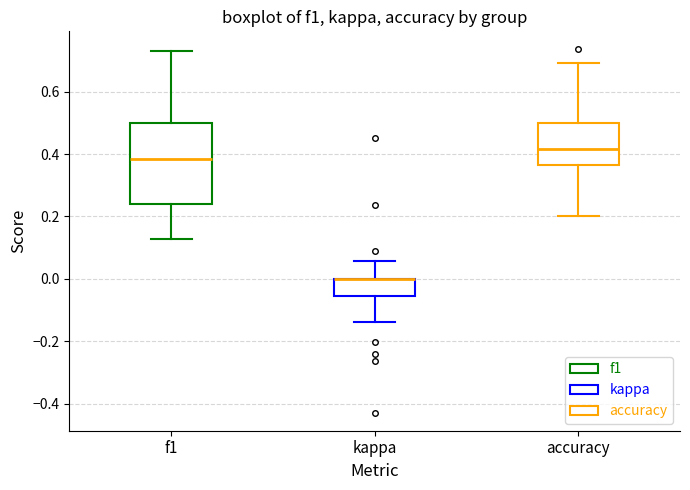

Reading left to right, read every box against the y-axis: the position of its median line, the range the box covers, and the ends of its whiskers. The values are not printed on the chart, so give them approximately, as read against the axis.

f1: median 0.38, box 0.24 to 0.50, whiskers 0.12 to 0.74
kappa: median 0.00 (drawn on the box's upper edge), box -0.06 to 0.00, whiskers -0.14 to 0.06
accuracy: median 0.42, box 0.36 to 0.50, whiskers 0.20 to 0.70